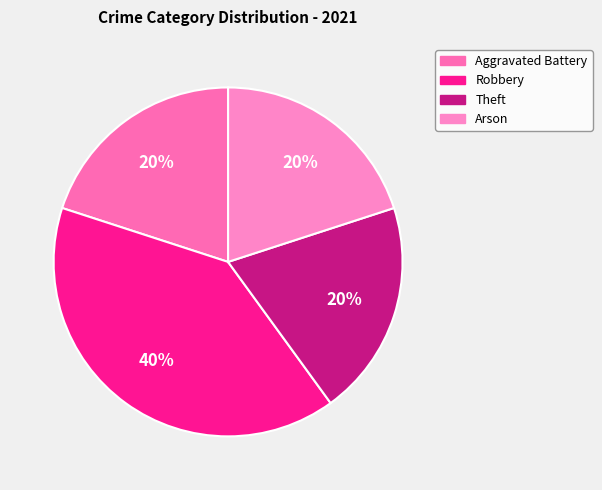

Does any single category account for the majority?

No